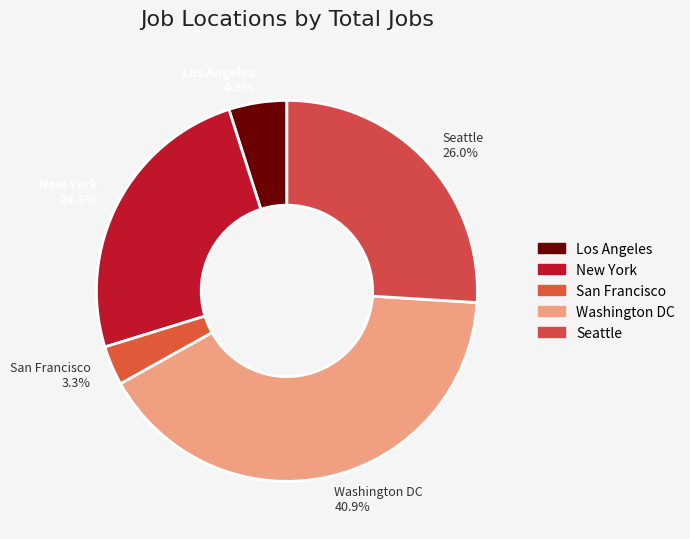

Between New York and San Francisco, which is larger?

New York